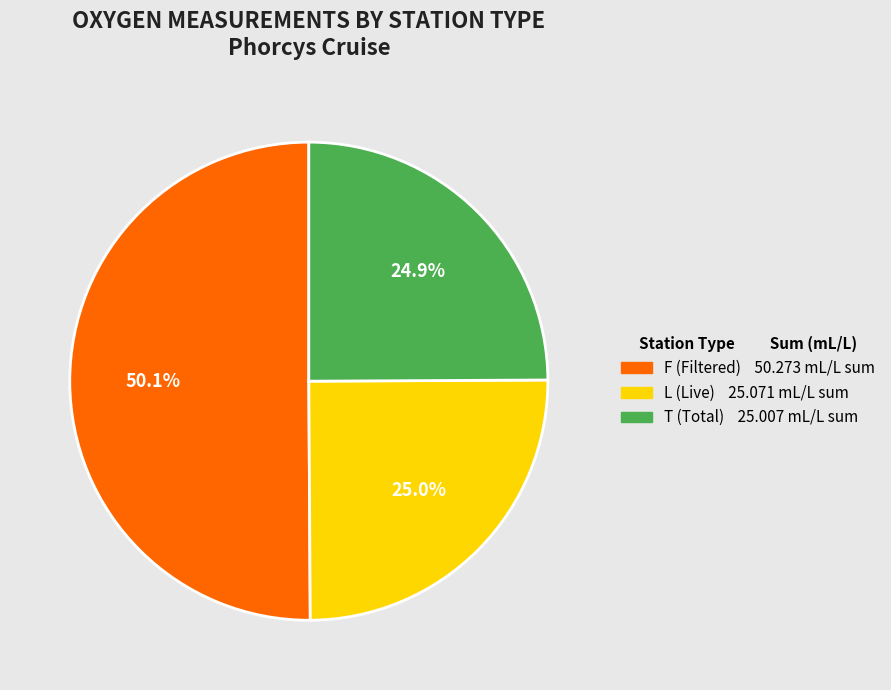

How many segments does this pie chart have?

3